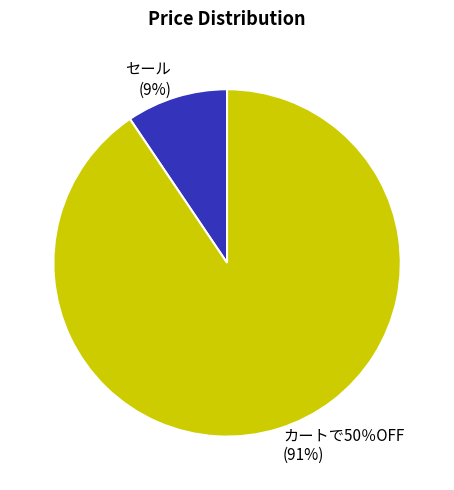

Do カートで50％OFF (91%) and セール (9%) together represent more than half of the pie?

Yes